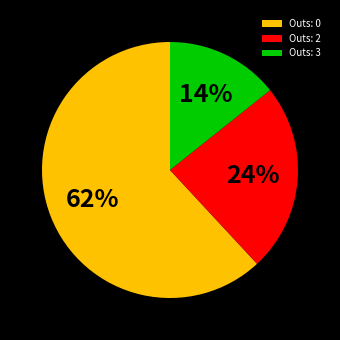

Which category has the biggest portion of the pie?

Outs: 0